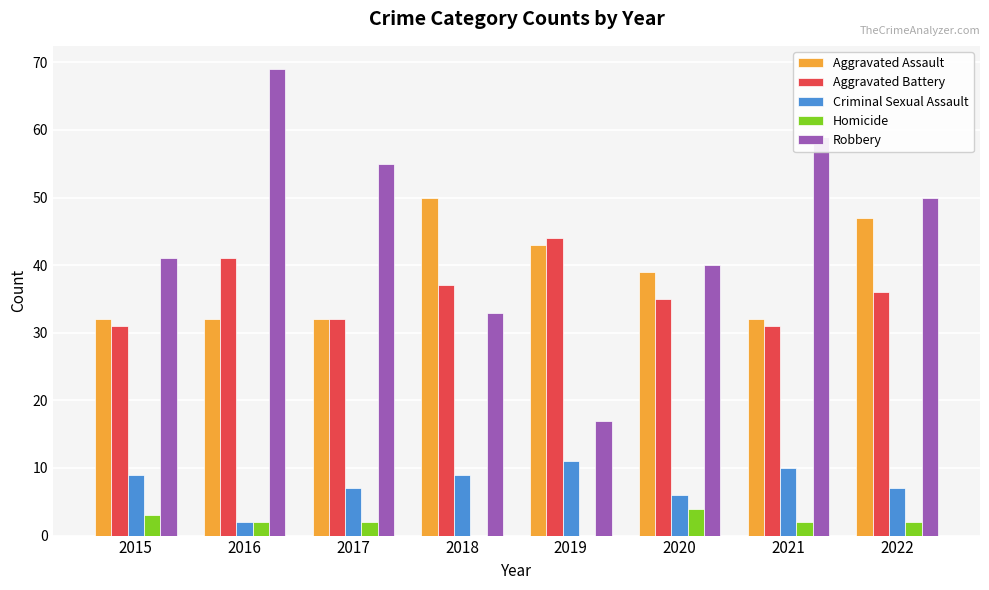

True or false: Aggravated Assault has a value of 85 at 2018.

False